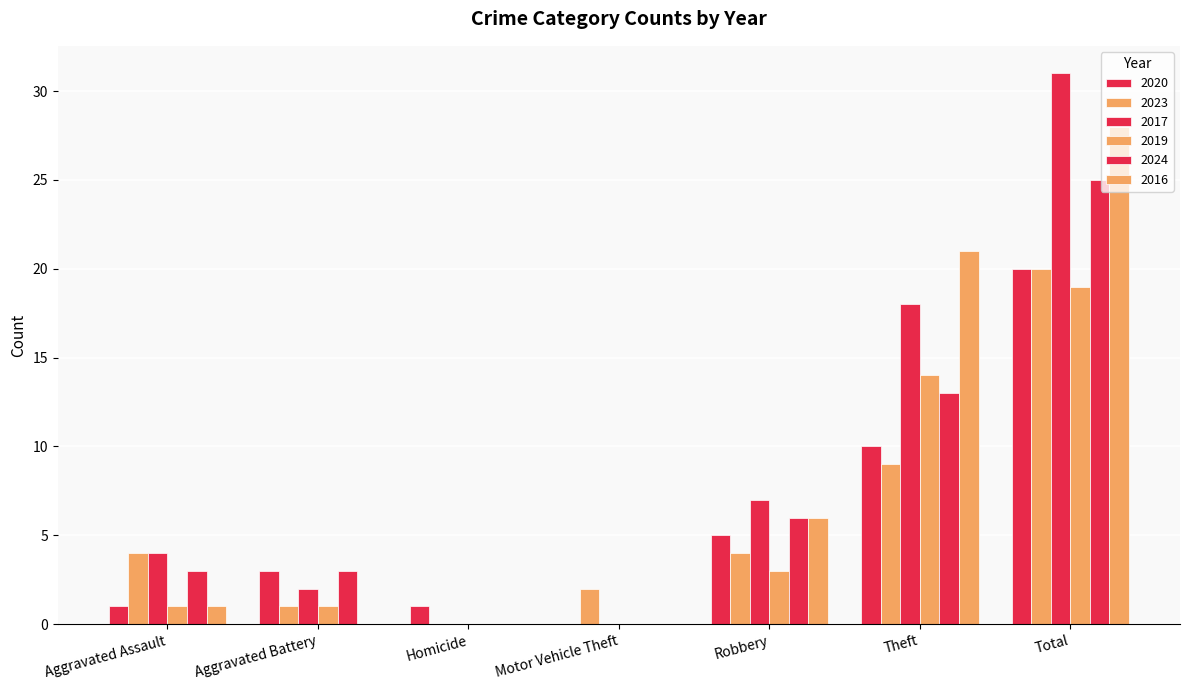

How many groups of bars are there?

7